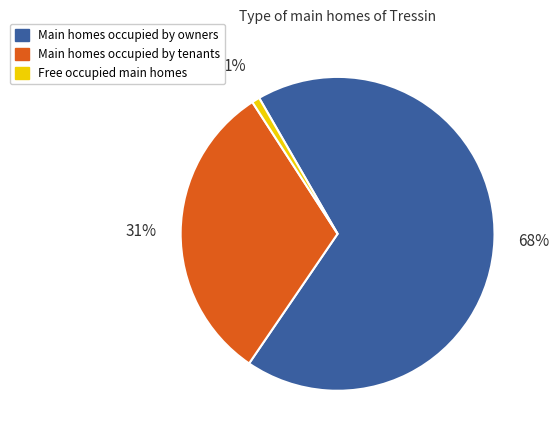

Is it true that Main homes occupied by tenants is 22% of the pie?

False